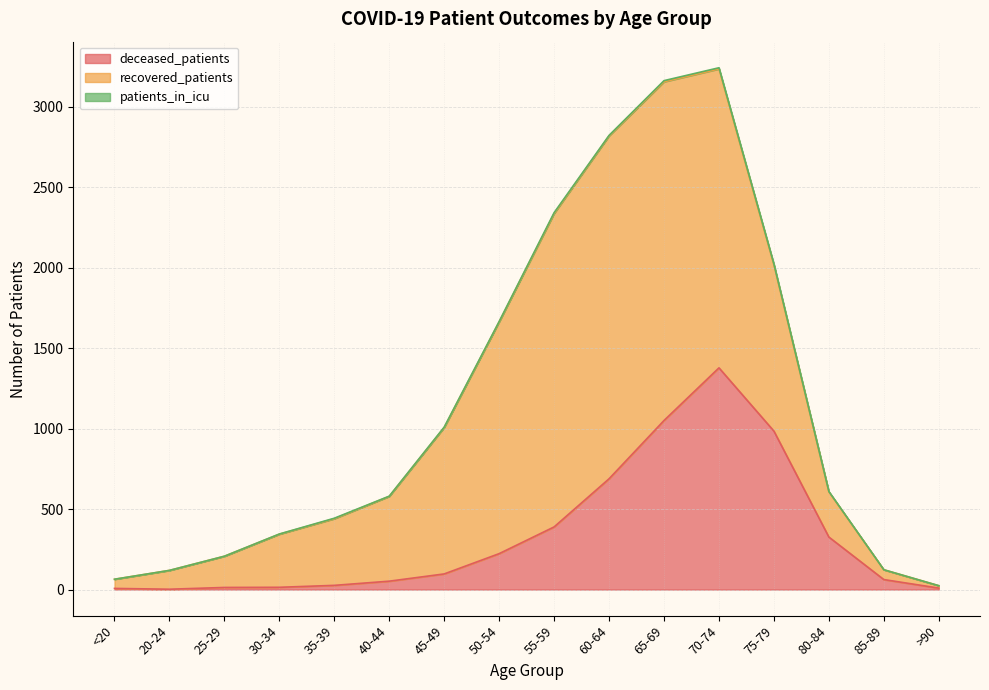

Is it true that recovered_patients equals 1857 at 70-74?

True